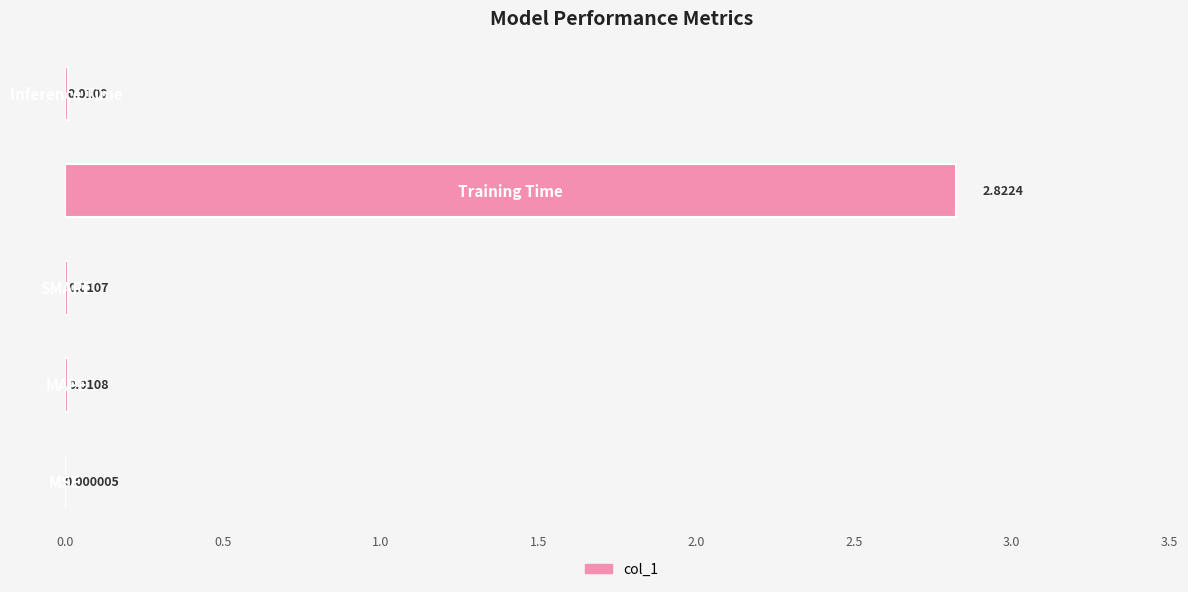

How many data points does each series have?

5